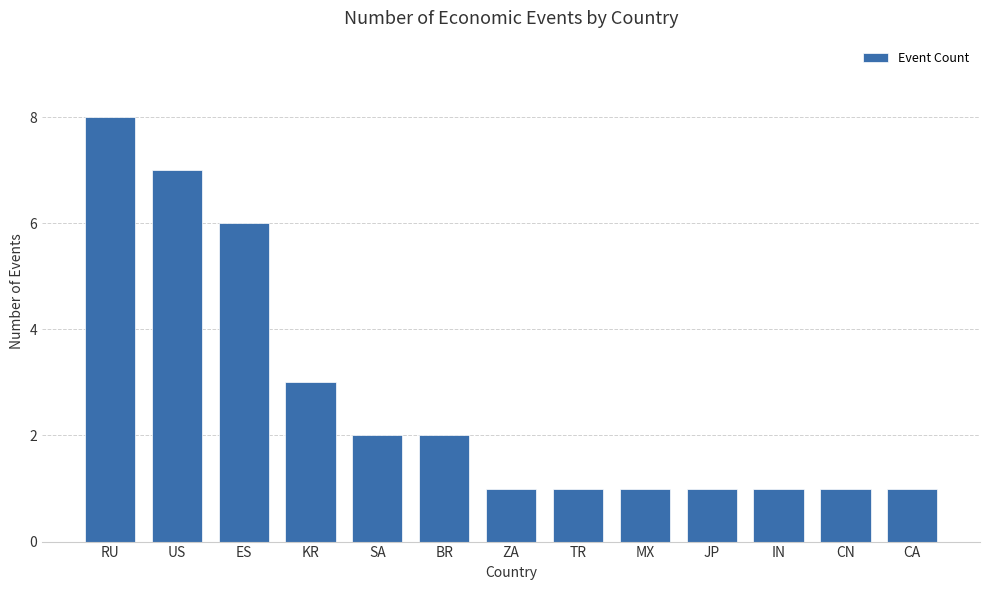

Which has a higher value, SA or RU?

RU